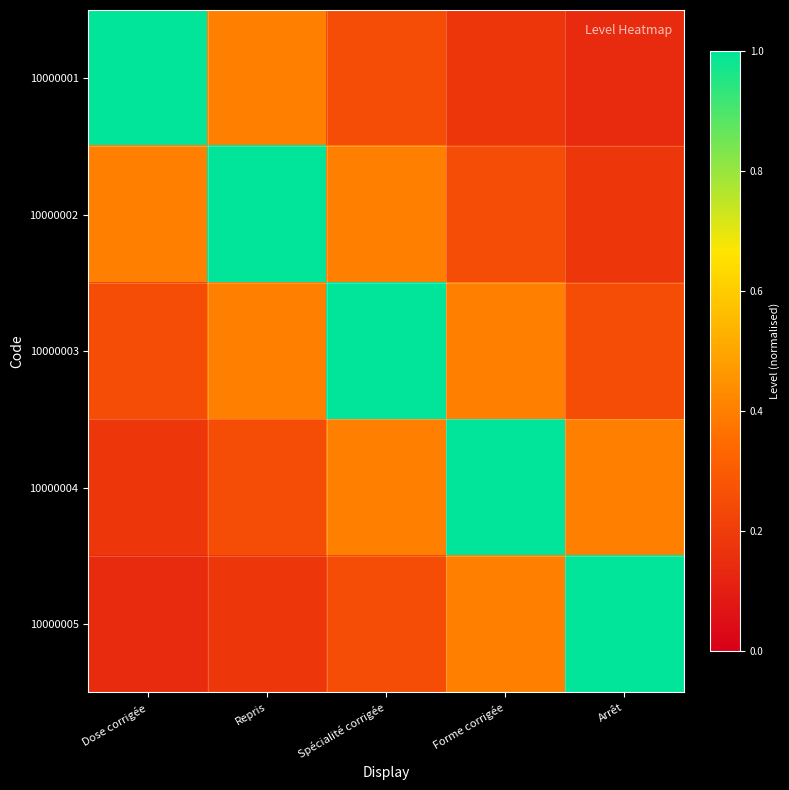

Reading left to right, list all the values displayed in this chart.

10000001: Dose corrigée=1.0	Repris=0.4	Spécialité corrigée=0.2	Forme corrigée=0.2	Arrêt=0.1
10000002: Dose corrigée=0.4	Repris=1.0	Spécialité corrigée=0.4	Forme corrigée=0.2	Arrêt=0.2
10000003: Dose corrigée=0.2	Repris=0.4	Spécialité corrigée=1.0	Forme corrigée=0.4	Arrêt=0.2
10000004: Dose corrigée=0.2	Repris=0.2	Spécialité corrigée=0.4	Forme corrigée=1.0	Arrêt=0.4
10000005: Dose corrigée=0.1	Repris=0.2	Spécialité corrigée=0.2	Forme corrigée=0.4	Arrêt=1.0